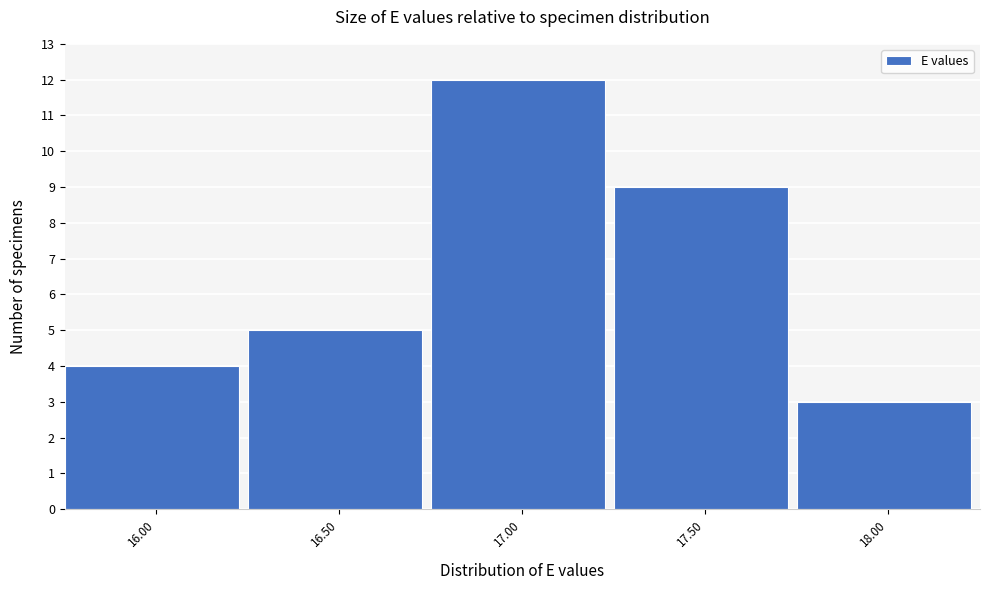

Reading left to right, list all the values displayed in this chart.

4	5	12	9	3